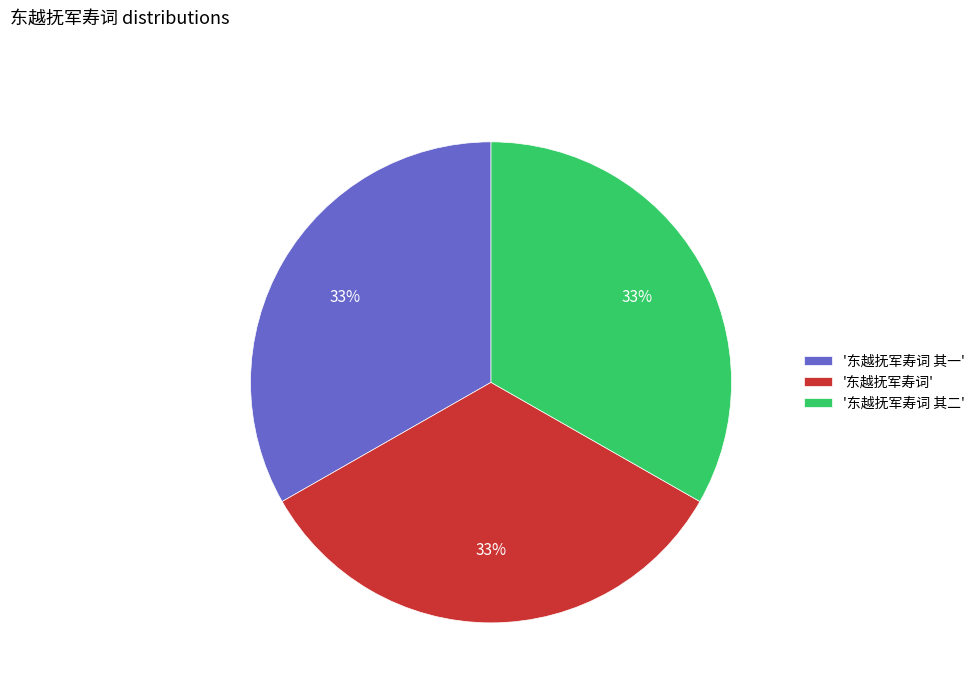

To the nearest percent, what portion does '东越抚军寿词' represent?

33%